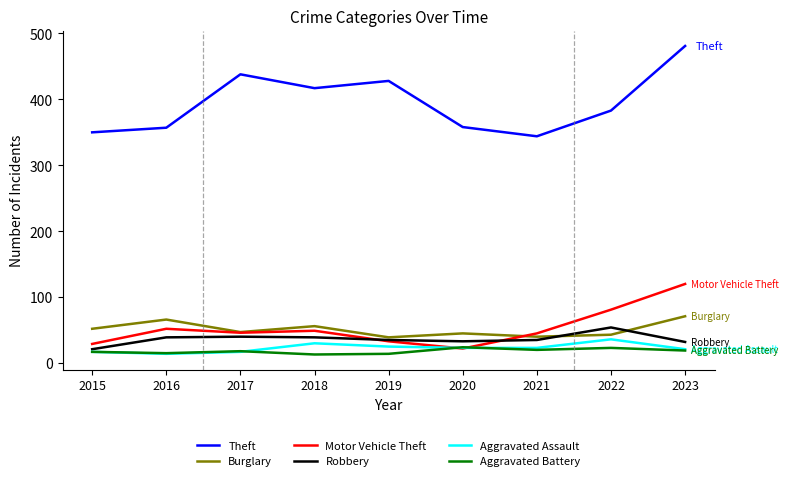

Is the value of Theft at 2016 greater than the value of Aggravated Assault at 2022?

Yes